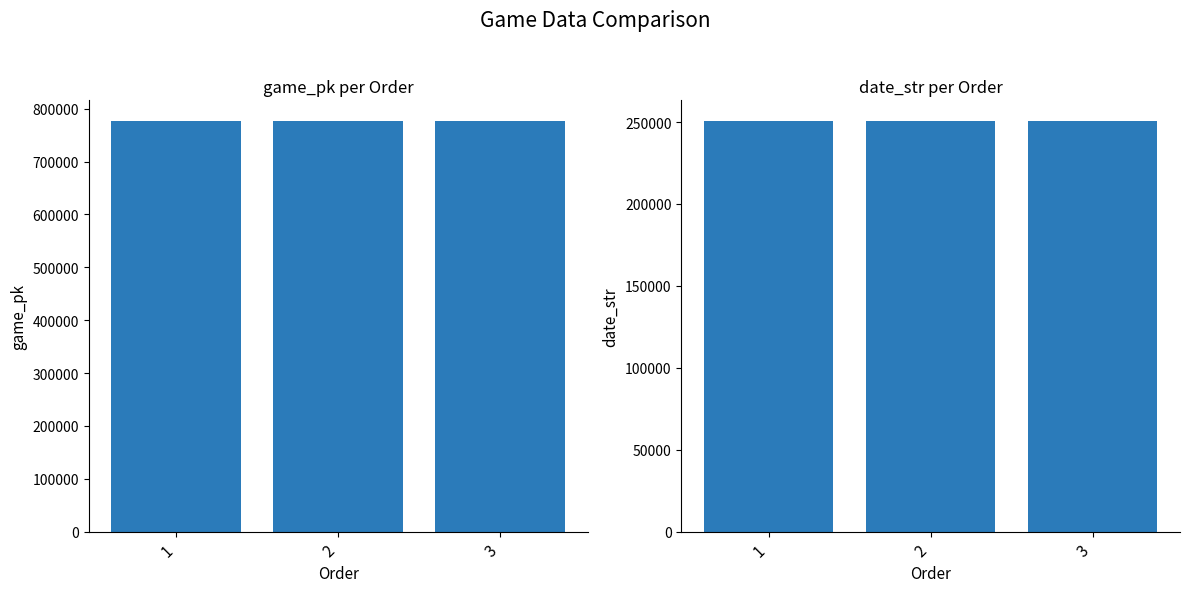

What is the average value of the date_str series?

250727